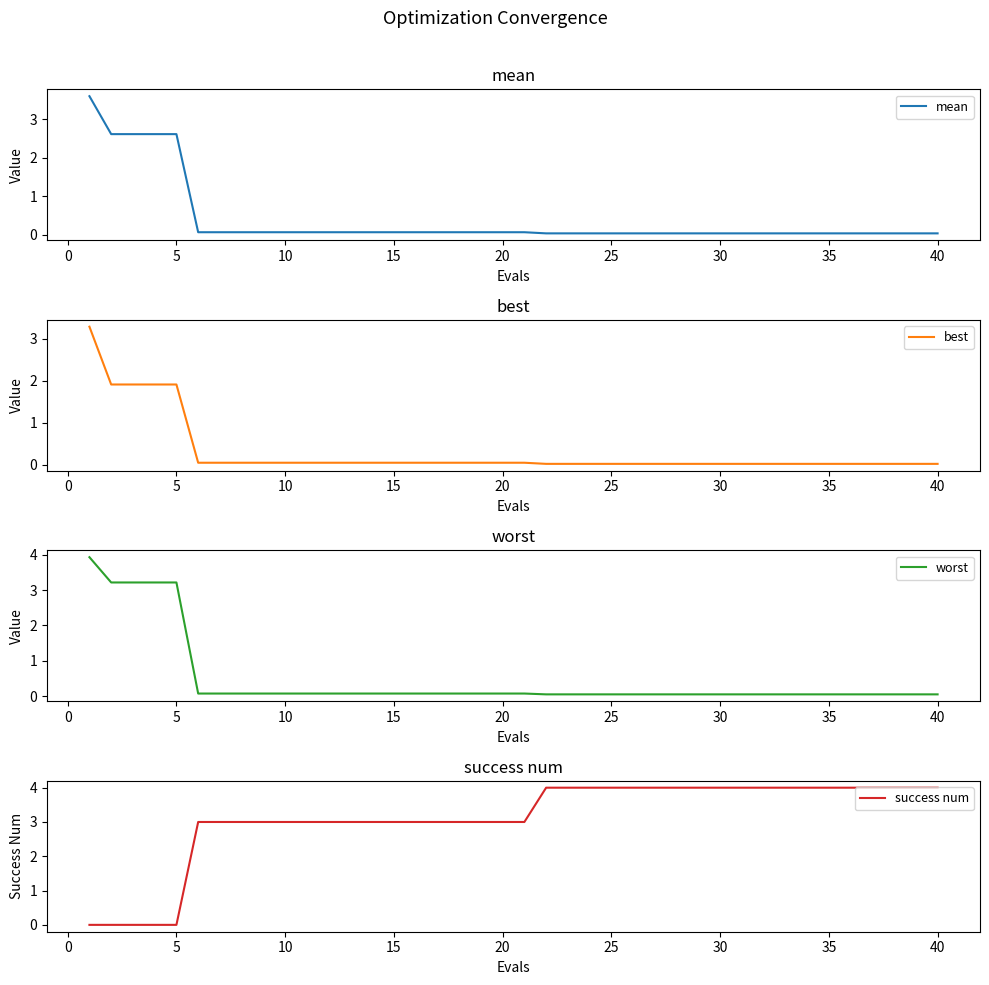

What is the greatest value displayed?

4.0